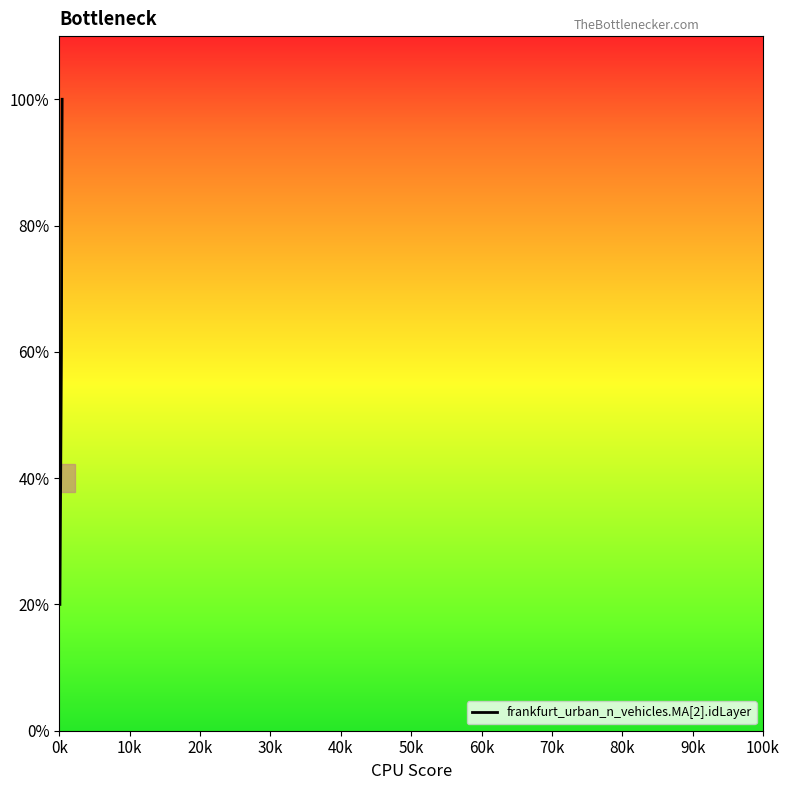

Does the chart display data point markers on the line(s)?

No